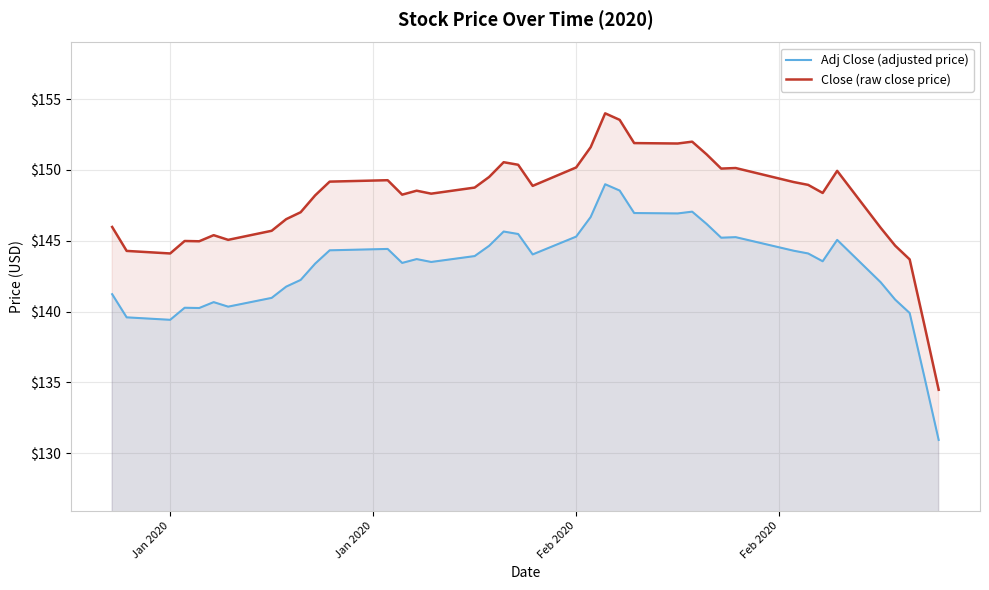

List the series in order of their peak value, lowest first.

Adj Close (adjusted price), Close (raw close price)